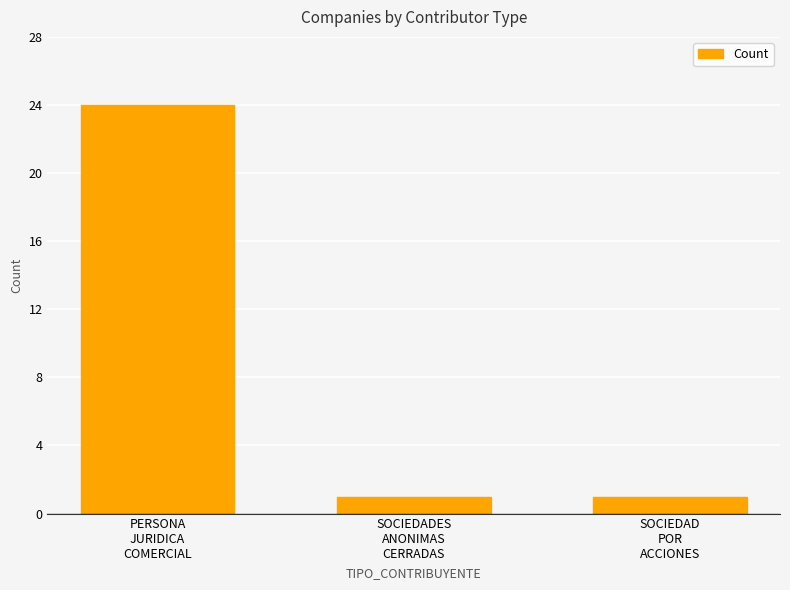

How many bars are there in total?

3